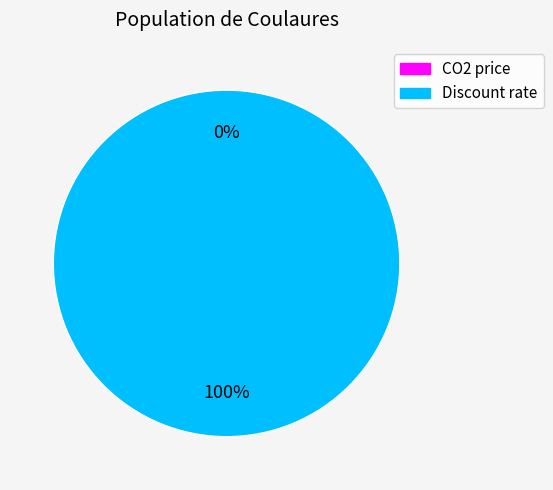

Which slice is the largest?

Discount rate